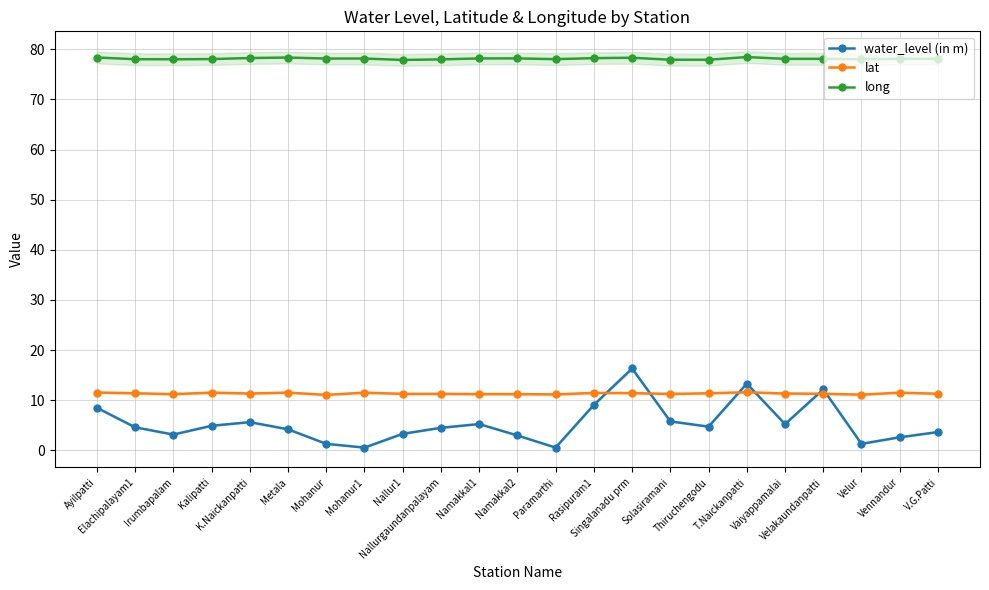

Reading right to left, transcribe all the data shown in this chart.

water_level (in m): 3.6	2.6	1.3	12.2	5.2	13.3	4.7	5.8	16.3	9.1	0.6	3.0	5.2	4.5	3.3	0.6	1.3	4.2	5.6	4.9	3.1	4.6	8.5
lat: 11.3	11.5	11.1	11.3	11.3	11.6	11.4	11.2	11.4	11.5	11.2	11.2	11.2	11.3	11.3	11.5	11.1	11.5	11.3	11.5	11.2	11.4	11.5
long: 78.1	78.1	78.0	78.1	78.1	78.4	77.9	77.9	78.3	78.2	78.0	78.2	78.2	78.0	77.9	78.1	78.1	78.3	78.2	78.0	78.0	78.0	78.3